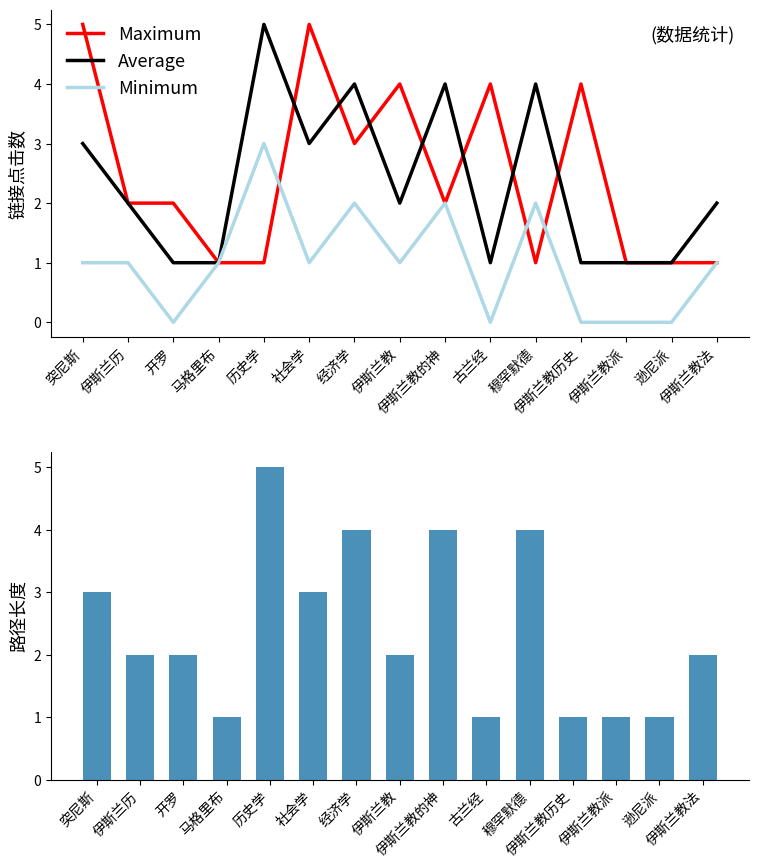

At 突尼斯, list the series in order from largest to smallest.

Maximum, Average, 路径长度, Minimum